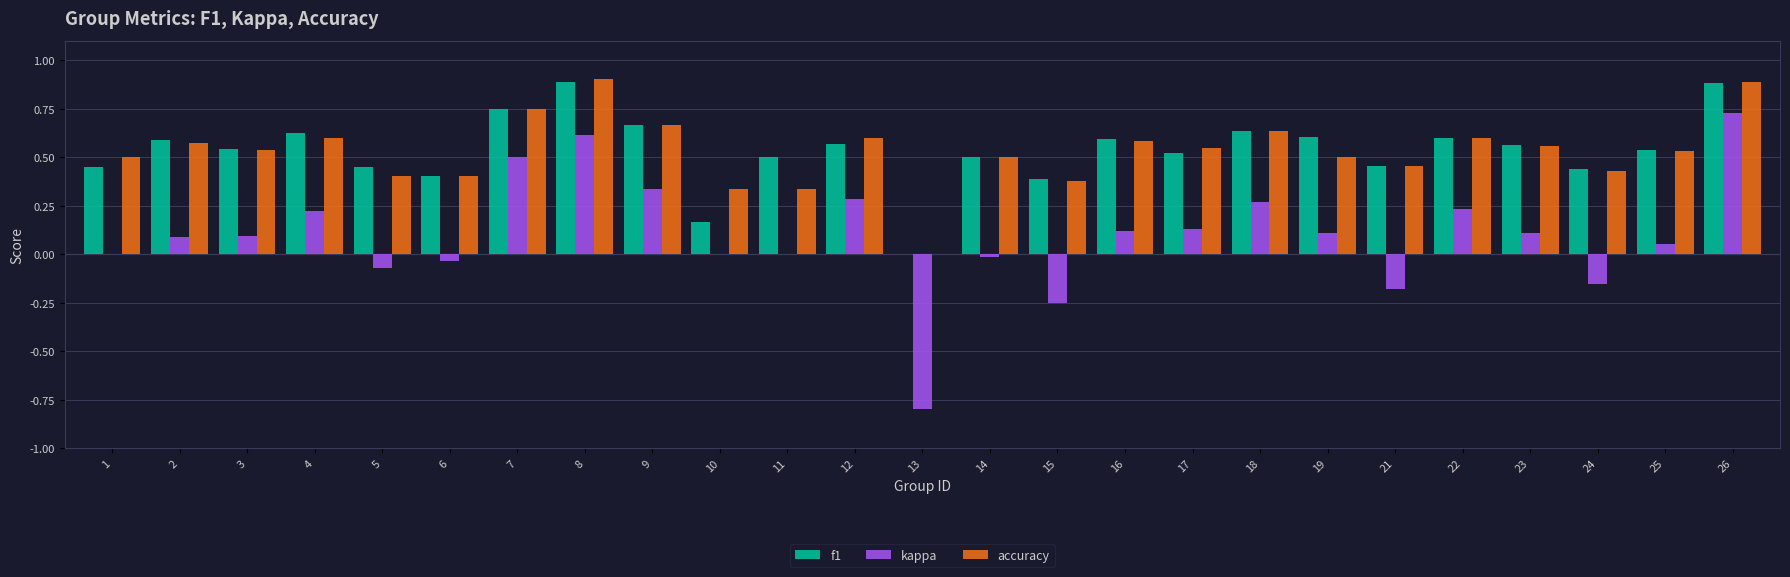

How many groups of bars are there?

25